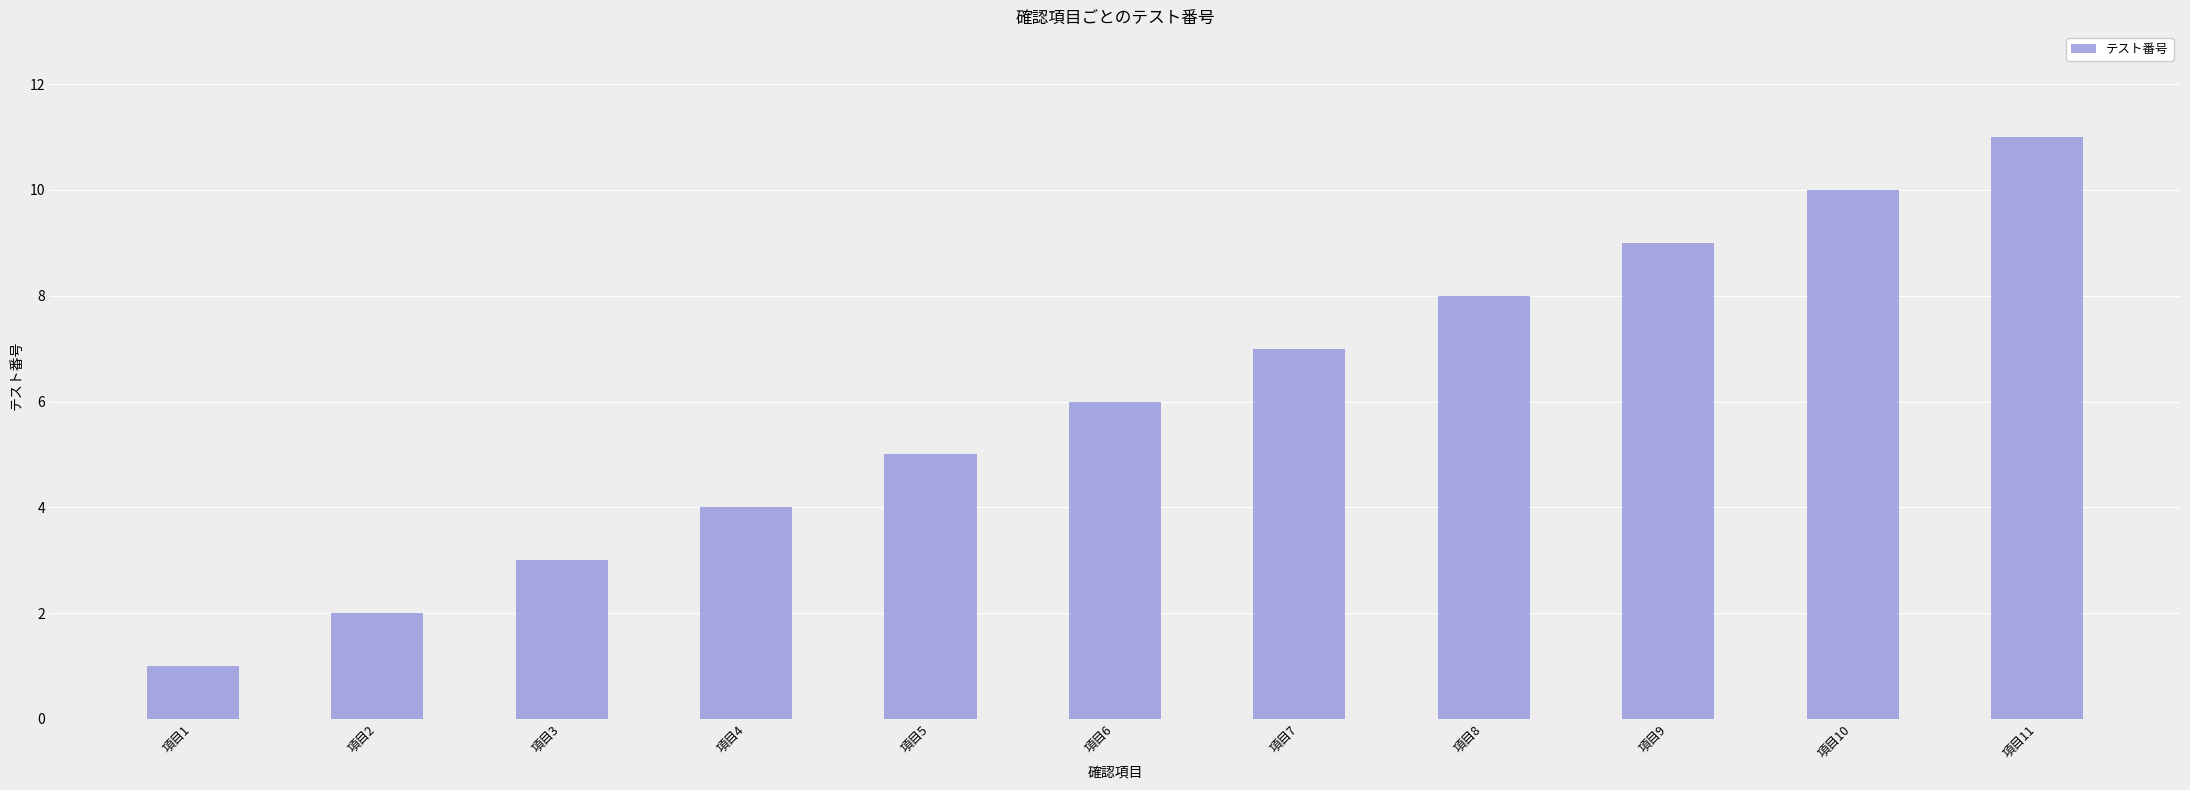

True or false: the data shows 9 at 項目9.

True